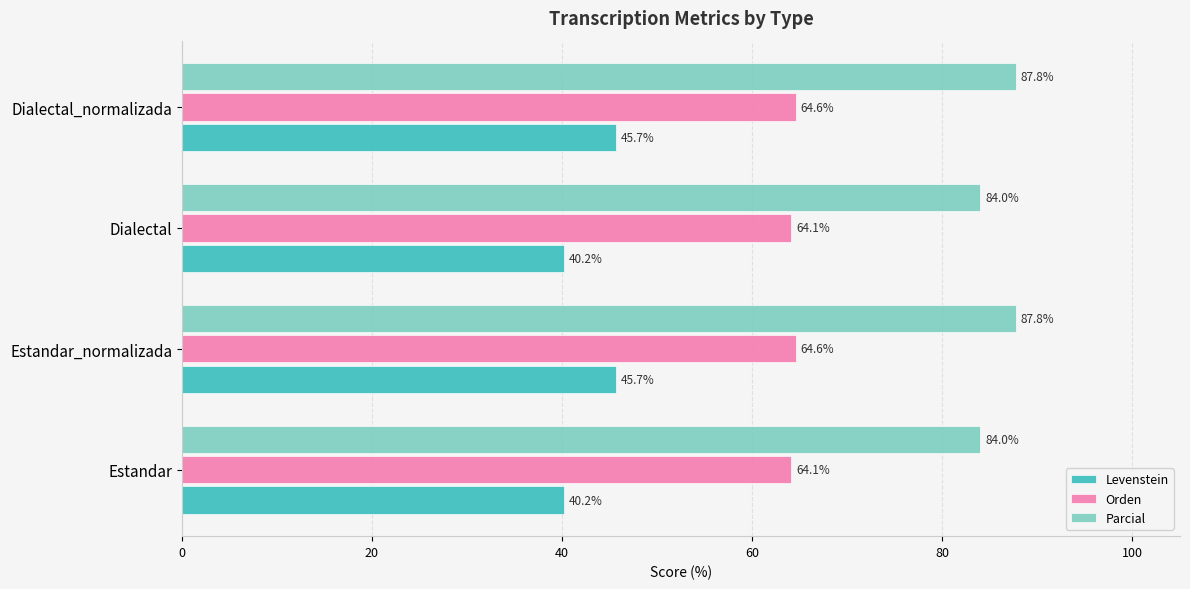

What is the difference between the maximum and minimum values in the Parcial series?

3.8